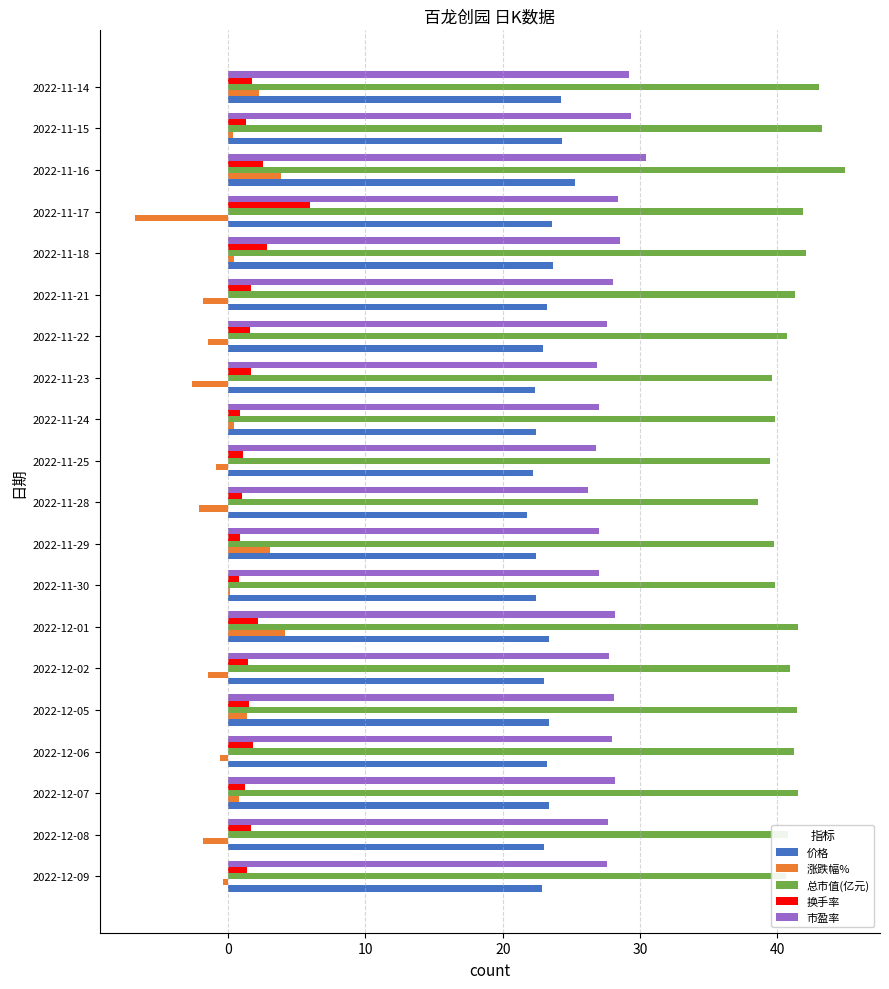

What is the sum of all 换手率 values?

35.3